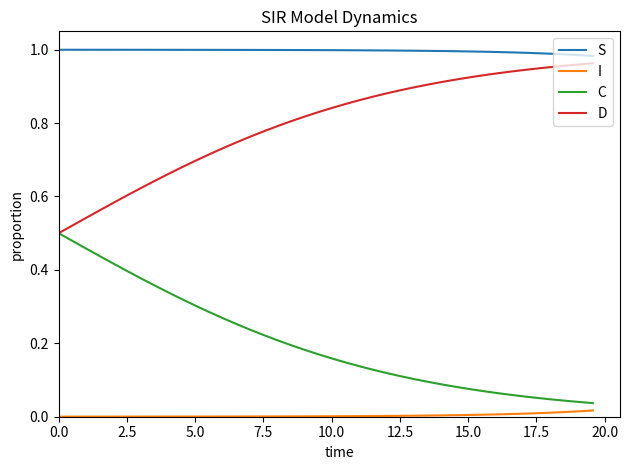

How many lines are shown in the chart?

4